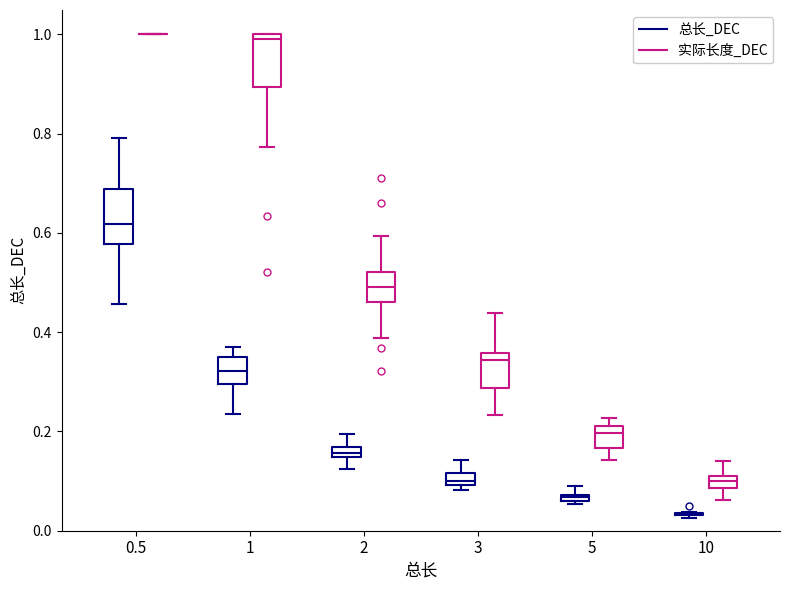

Where is the lower edge of the box for 5 (总长_DEC) on the y-axis? The values are not printed on the chart, so give them approximately, as read against the axis.

0.06